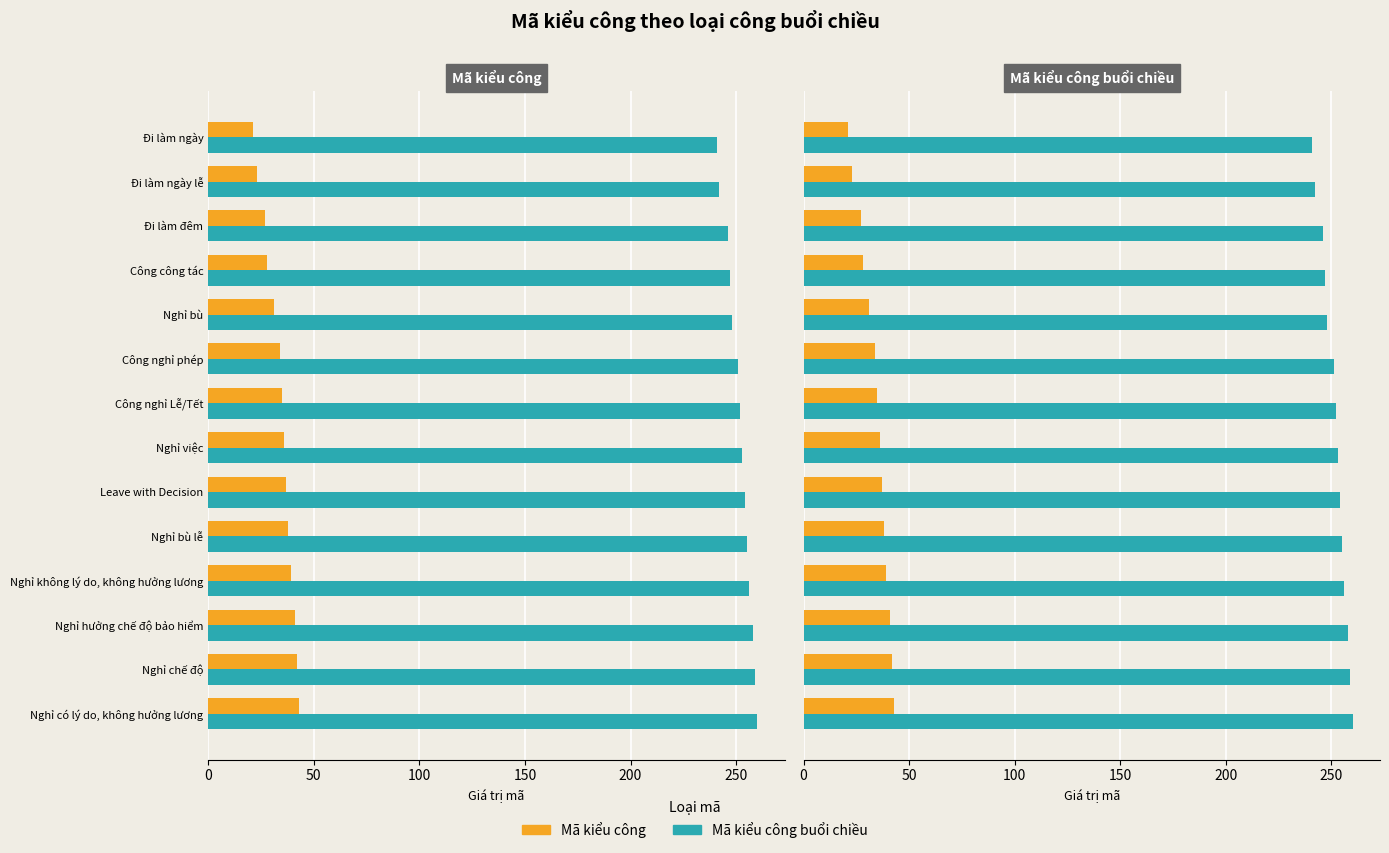

Reading left to right, extract all data points from this chart.

Mã kiểu công buổi chiều: 241	242	246	247	248	251	252	253	254	255	256	258	259	260
Mã kiểu công: 21	23	27	28	31	34	35	36	37	38	39	41	42	43